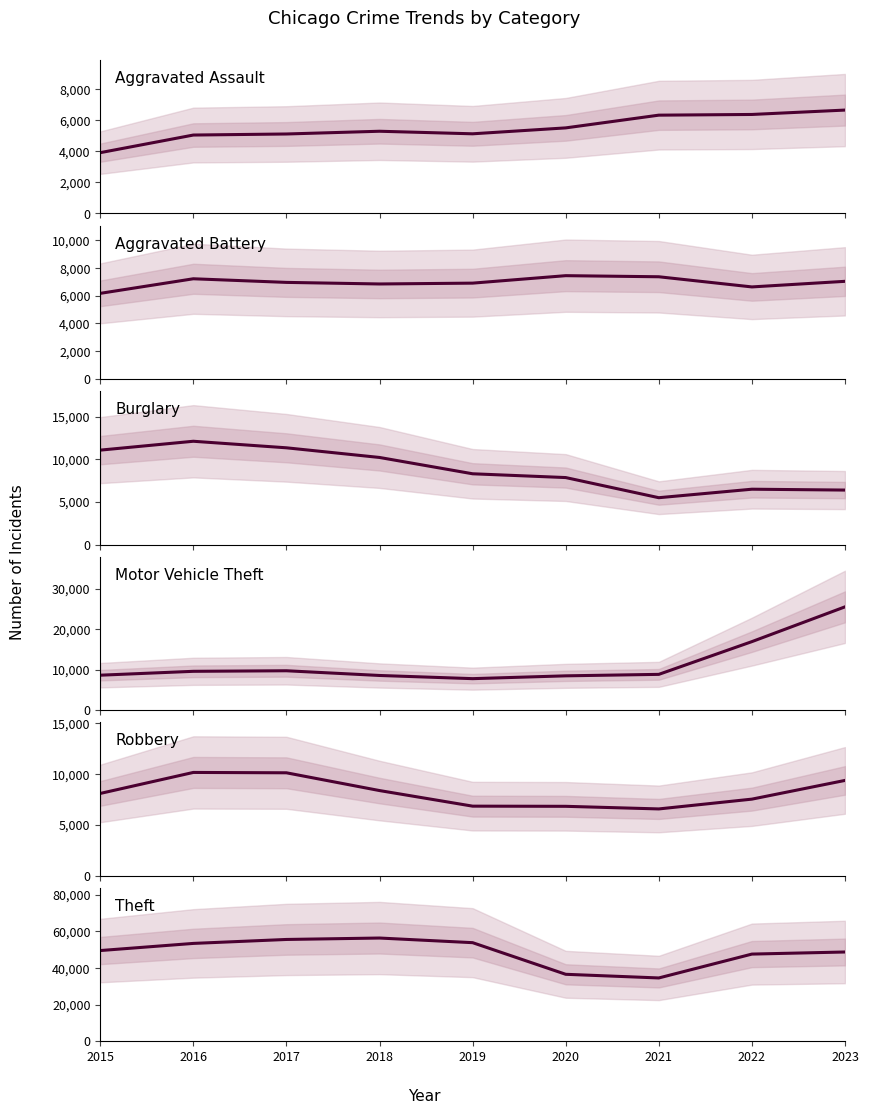

In Motor Vehicle Theft, how many points are higher than both neighbors (excluding endpoints)?

1